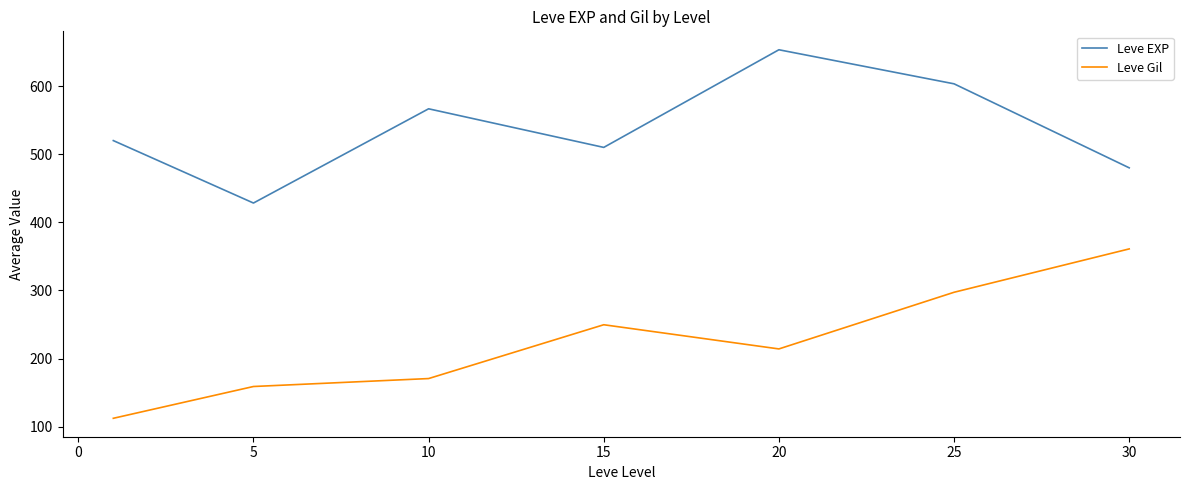

What is the minimum value shown in the chart?

112.3